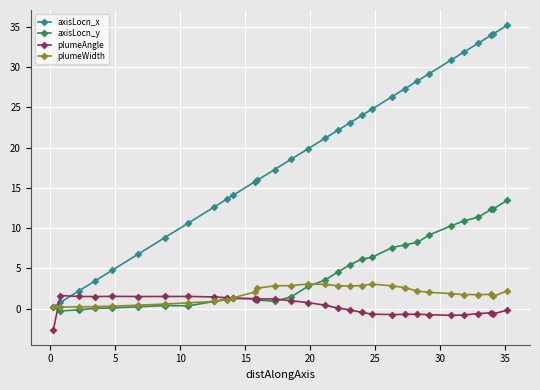

What is the highest value of the axisLocn_x series?

35.2